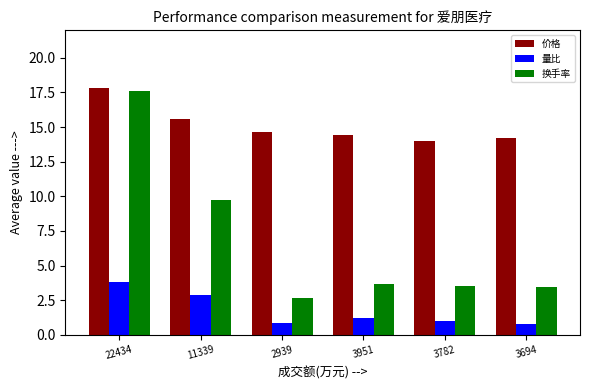

What is the average value of the 价格 series?

15.1